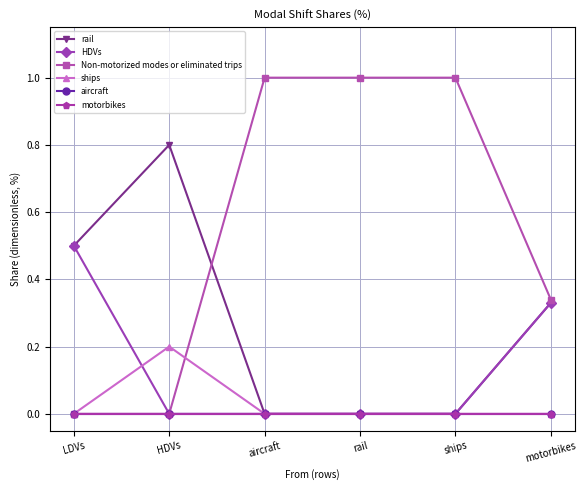

At which category is the sum across all series the highest?

LDVs